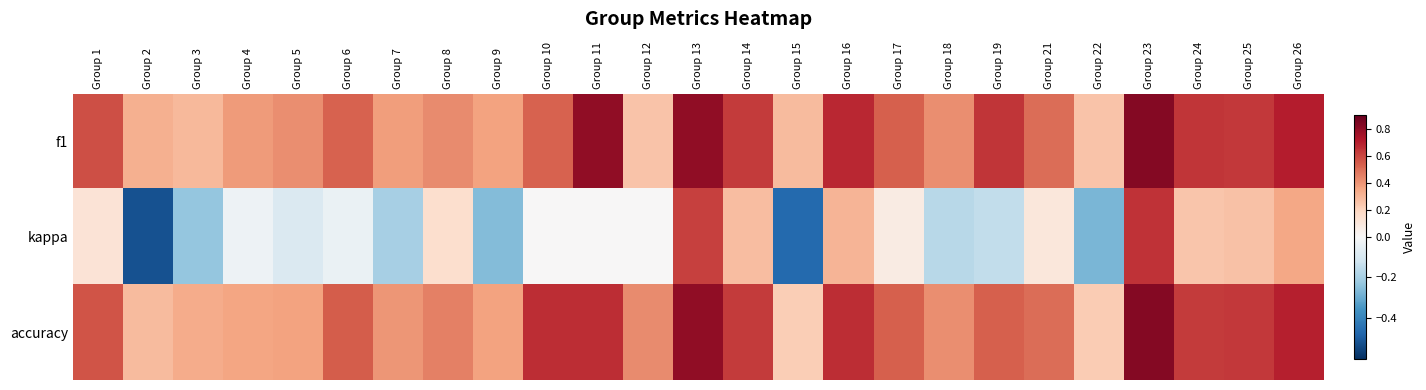

What is the greatest value displayed?

0.8